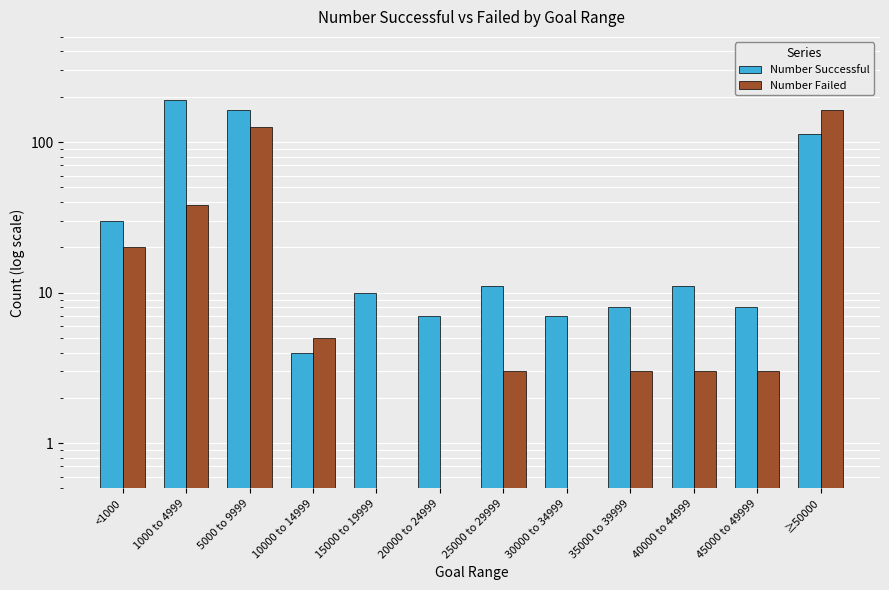

List the labels in order of Number Successful value, smallest first.

10000 to 14999, 20000 to 24999, 30000 to 34999, 35000 to 39999, 45000 to 49999, 15000 to 19999, 25000 to 29999, 40000 to 44999, <1000, ≥50000, 5000 to 9999, 1000 to 4999